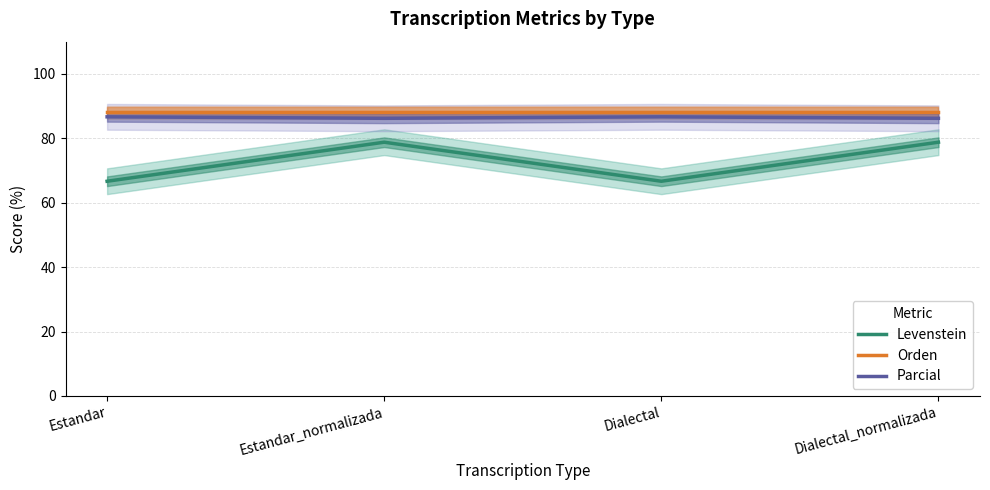

How many categories are shown in the chart?

4